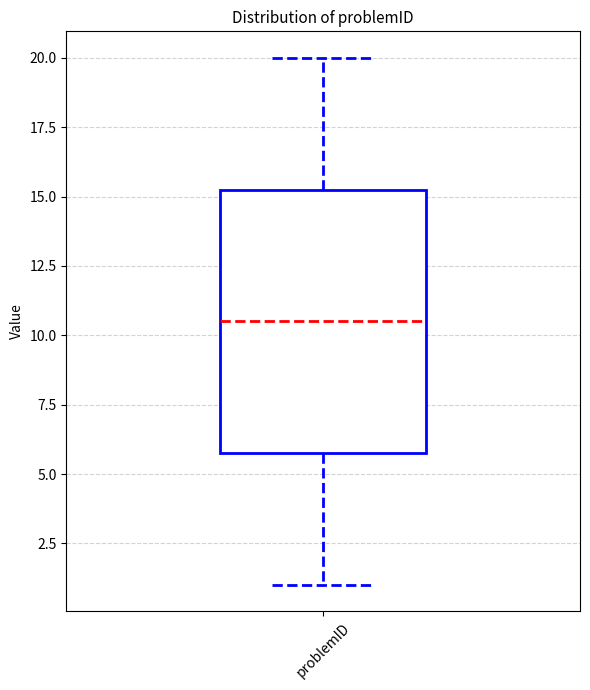

Read this box plot against the y-axis: the position of the median line, the range covered by the box, and the ends of both whiskers. The values are not printed on the chart, so give them approximately, as read against the axis.

median 10.5, box 6.0 to 15.5, whiskers 1.0 to 20.0